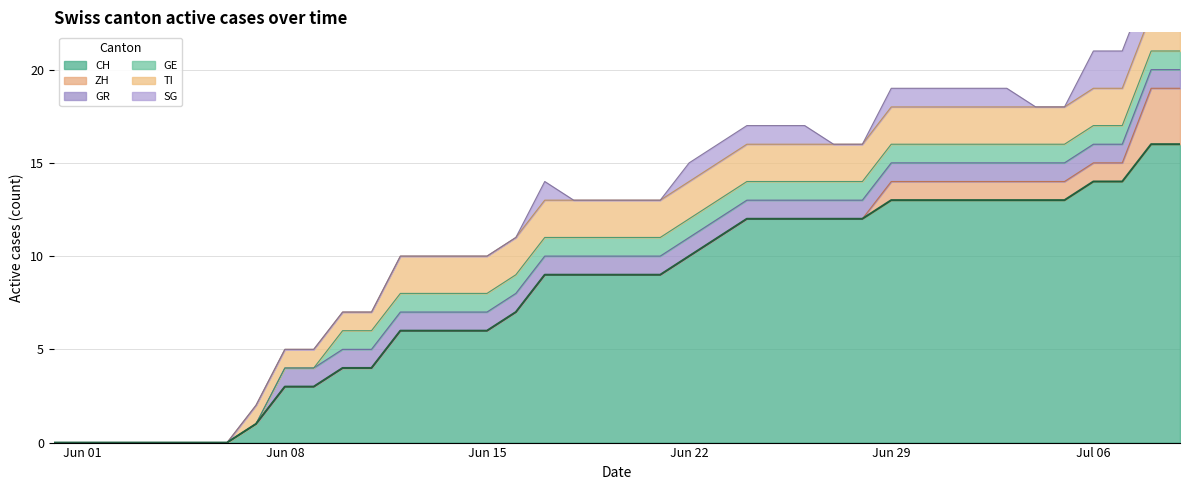

Which series changed the most between 2020-06-01 and 2020-06-10?

CH